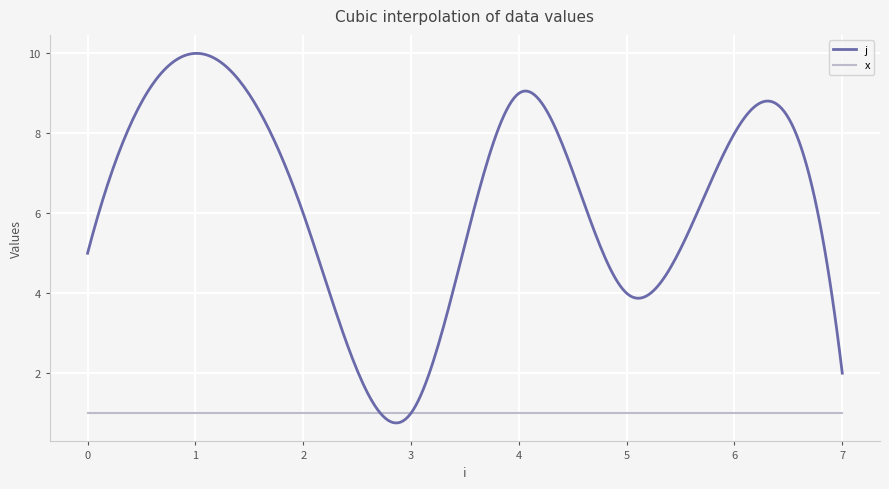

Rank the series by their average value, from highest to lowest.

j, x